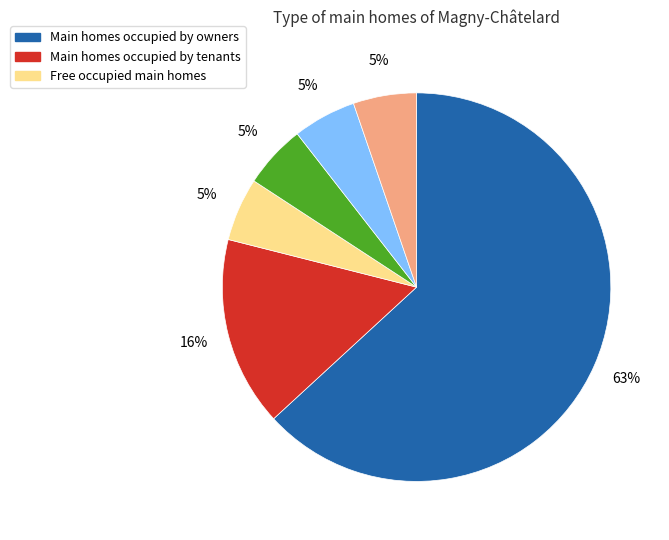

Is there any slice that represents more than half of the pie?

Yes